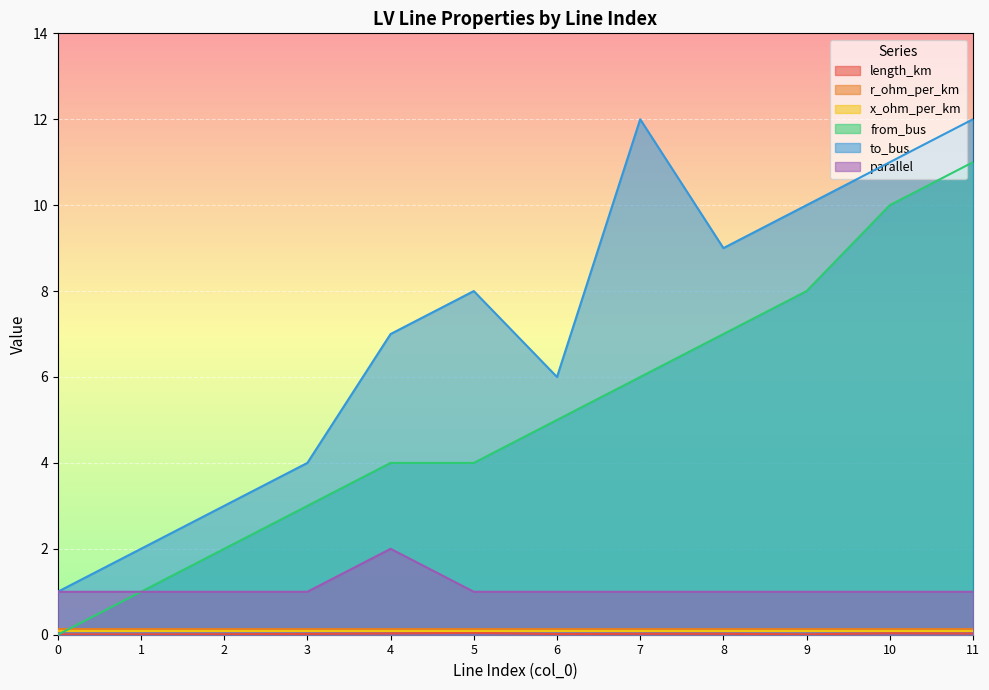

What is the value of the from_bus point at the 10th from the left?

8.0